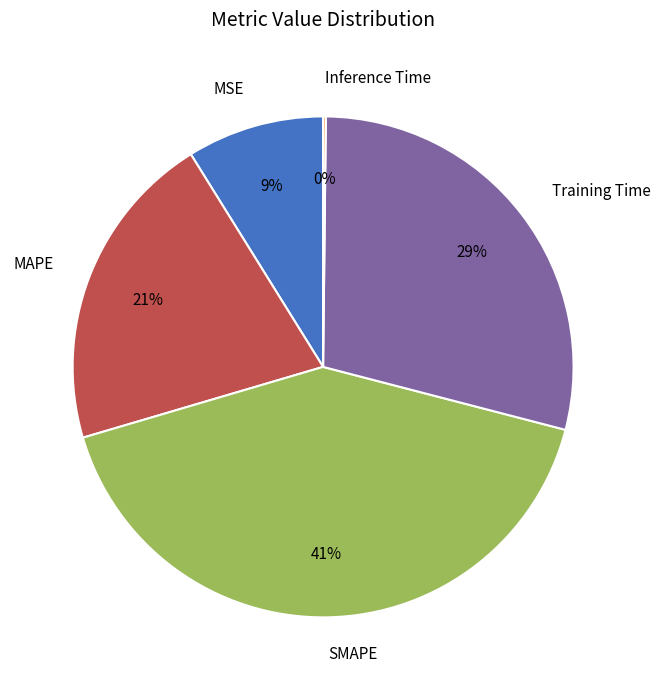

To the nearest percent, what is the difference between the largest and smallest slice percentages?

41%